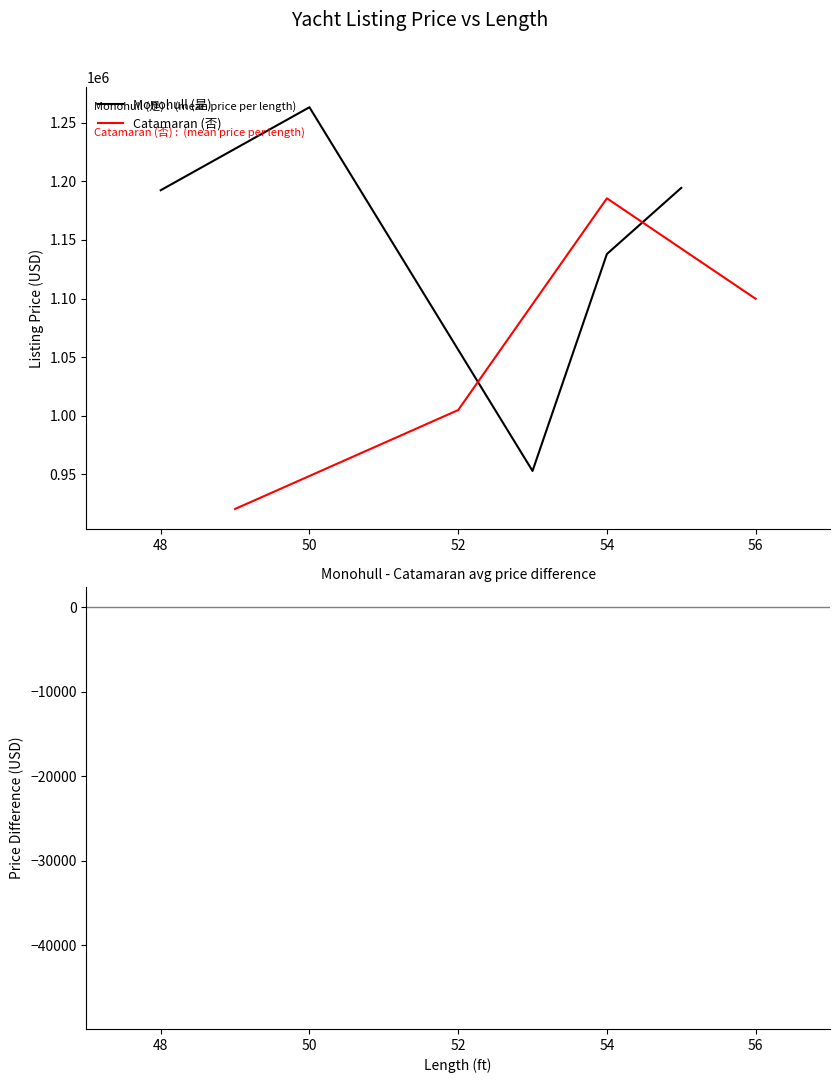

List the series in order of their peak value, highest first.

Monohull (VarName8=是) avg price, Catamaran (VarName8=否) avg price